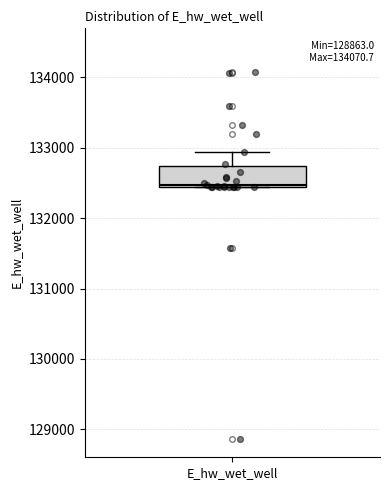

Transcribe this box plot: give where the median line is, the range the box spans, and where the two whiskers end, as read against the y-axis. The values are not printed on the chart, so give them approximately, as read against the axis.

median 132500, box 132400 to 132700, whiskers 132400 to 132900